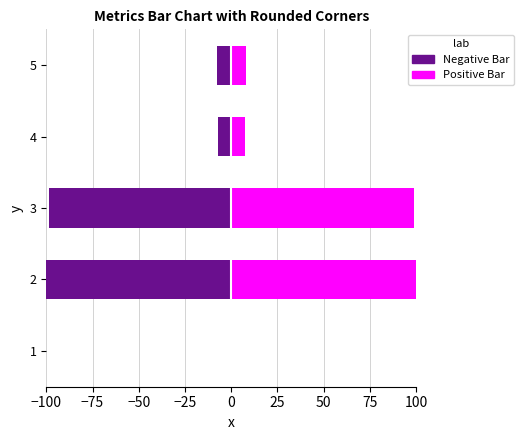

What are all the series names shown in the legend?

Positive Bar, Negative Bar